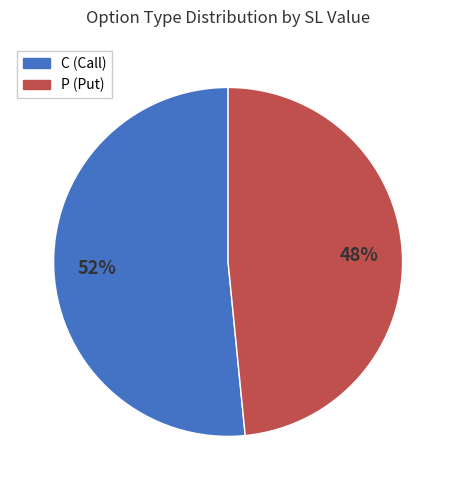

To the nearest percent, what portion does C represent?

52%